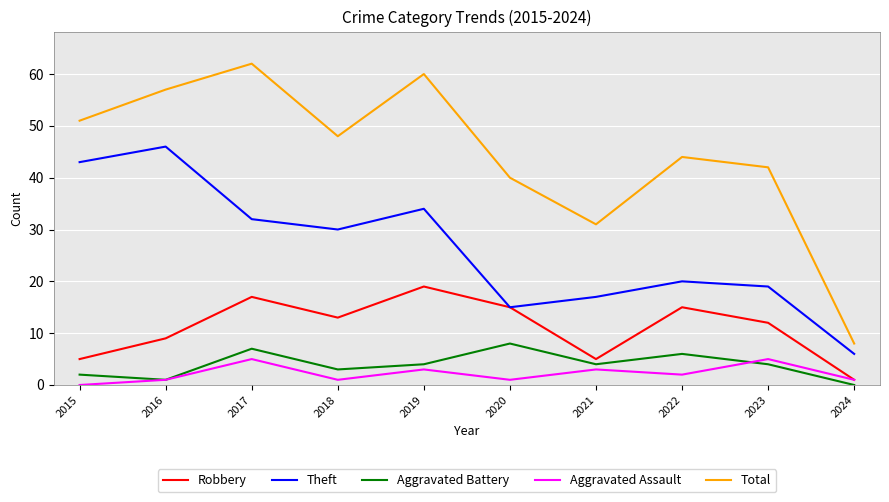

How many interior local valleys does the Total series have?

2